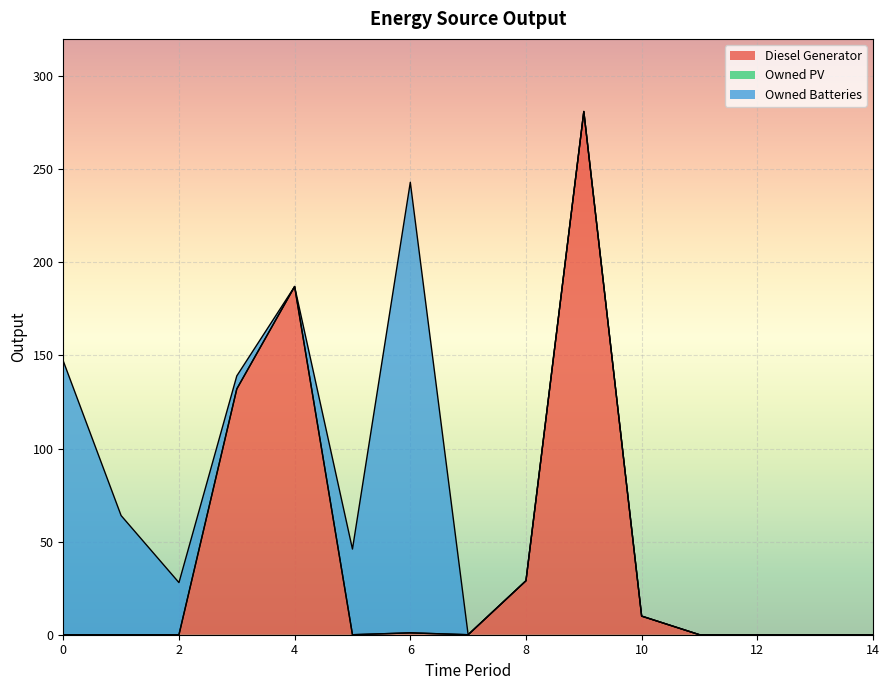

What are all the series names shown in the legend?

Diesel Generator, Owned PV, Owned Batteries